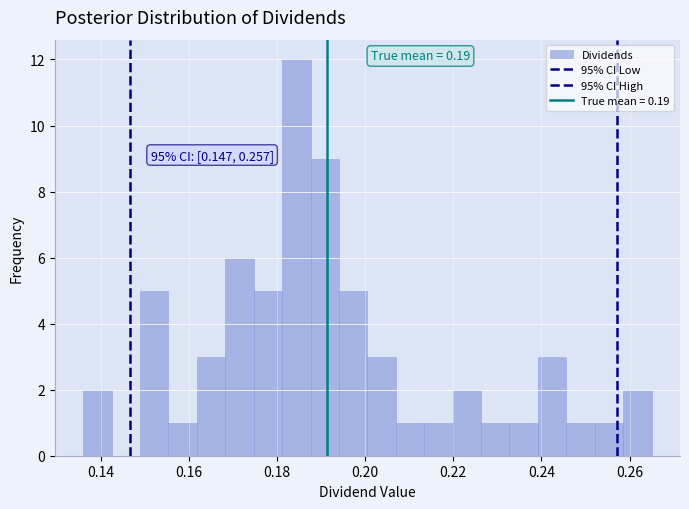

Around what value on the x-axis is the tallest bar? Give the approximate position of its centre, as read against the axis.

0.184